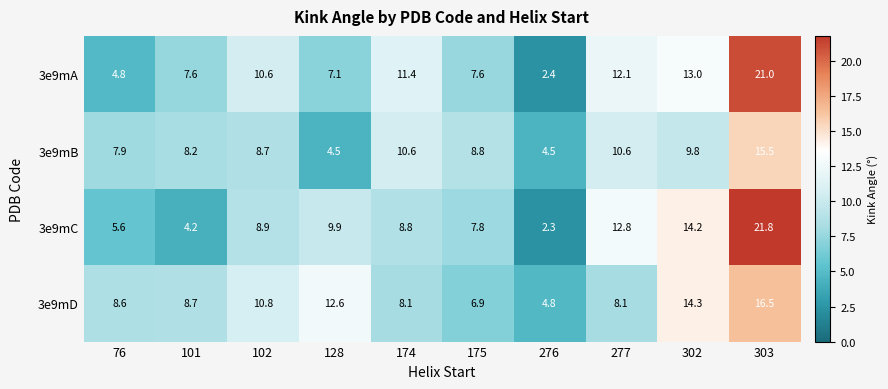

Rank the series at 174 from highest to lowest value.

3e9mA, 3e9mB, 3e9mC, 3e9mD